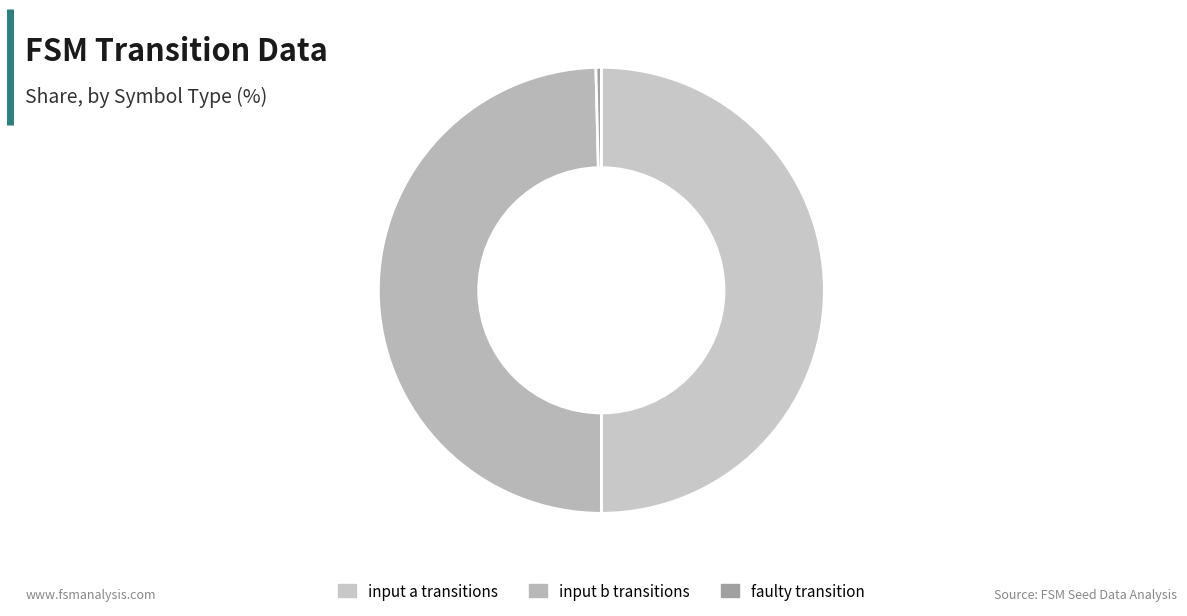

How many segments does this pie chart have?

3